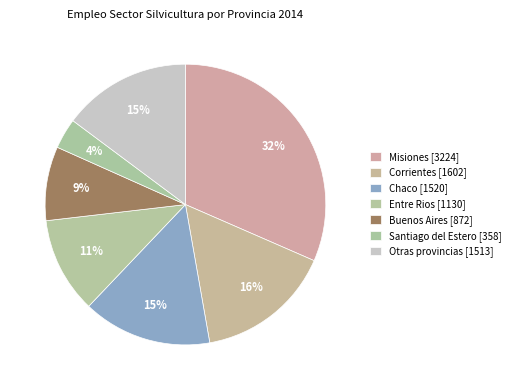

How many slices are in this pie chart?

7